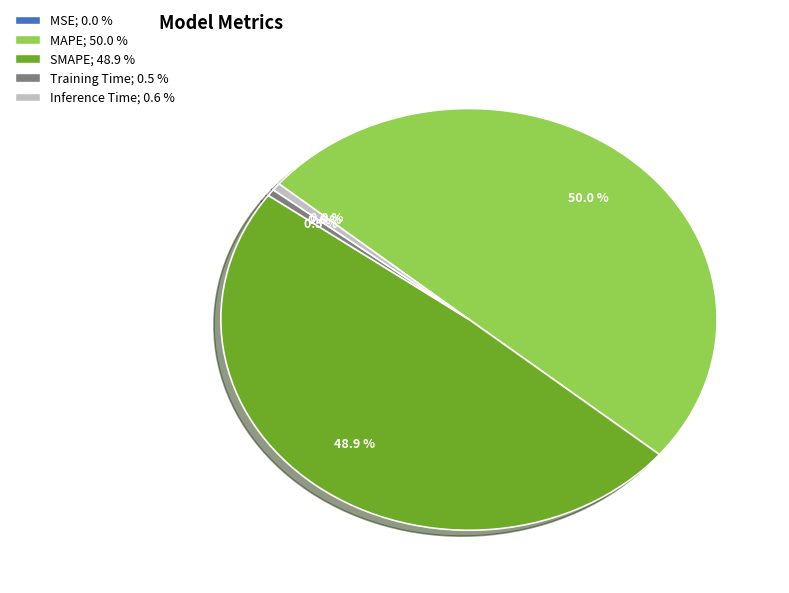

What portion of the pie excludes Training Time?

99.5%